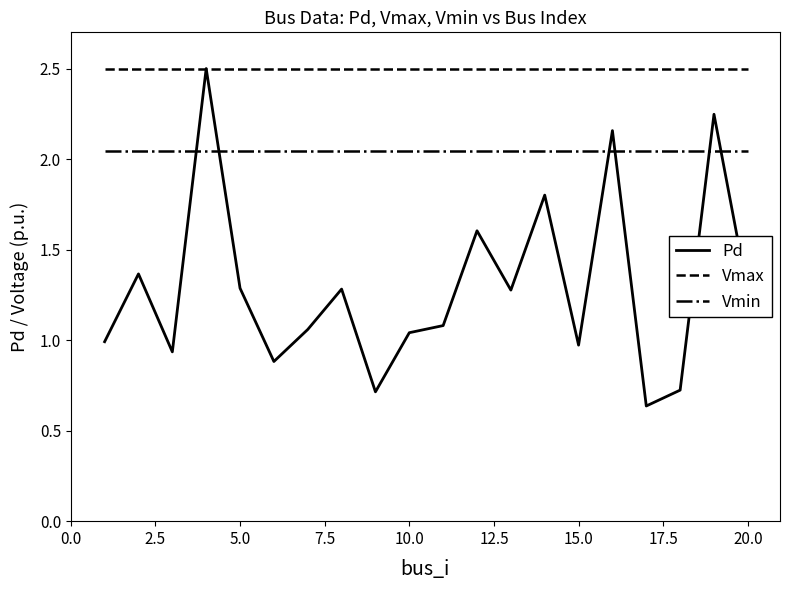

What are all the series names shown in the legend?

Pd, Vmax, Vmin